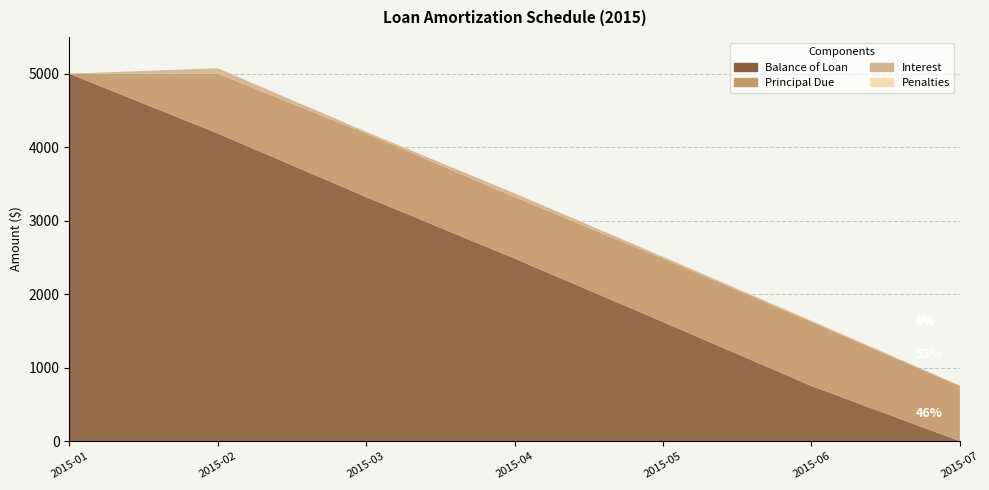

Reading right to left, transcribe all the data shown in this chart.

Balance of Loan: 2015-07-01=0.0	2015-06-01=750.4	2015-05-01=1621.6	2015-04-01=2484.8	2015-03-01=3321.5	2015-02-15=4186.2	2015-01-01=5000.0
Principal Due: 2015-07-01=750.4	2015-06-01=871.2	2015-05-01=863.2	2015-04-01=836.8	2015-03-01=864.7	2015-02-15=813.8	2015-01-01=0.0
Interest: 2015-07-01=7.4	2015-06-01=16.5	2015-05-01=24.5	2015-04-01=51.0	2015-03-01=23.0	2015-02-15=74.0	2015-01-01=0.0
Penalties: 2015-07-01=0.0	2015-06-01=0.0	2015-05-01=0.0	2015-04-01=0.0	2015-03-01=0.2	2015-02-15=0.7	2015-01-01=0.0